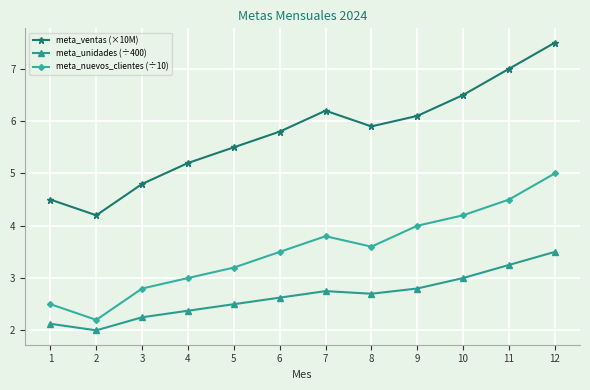

Which series has the largest total across all categories?

meta_ventas (×10M)